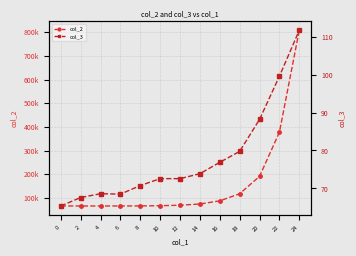

Reading right to left, list all the values displayed in this chart.

col_2: 24=808345.0	22=377733.0	20=191409.0	18=118165.0	16=88103.0	14=74815.0	12=69683.0	10=67641.0	8=66689.0	6=66527.0	4=66463.0	2=66455.0	0=66455.0
col_3: 24=111.7	22=99.6	20=88.2	18=79.8	16=76.9	14=73.9	12=72.6	10=72.6	8=70.8	6=68.5	4=68.6	2=67.6	0=65.4